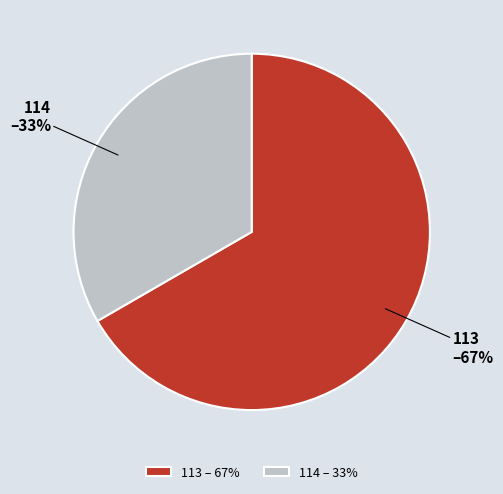

Is the sum of 114 and 113 greater than half?

Yes